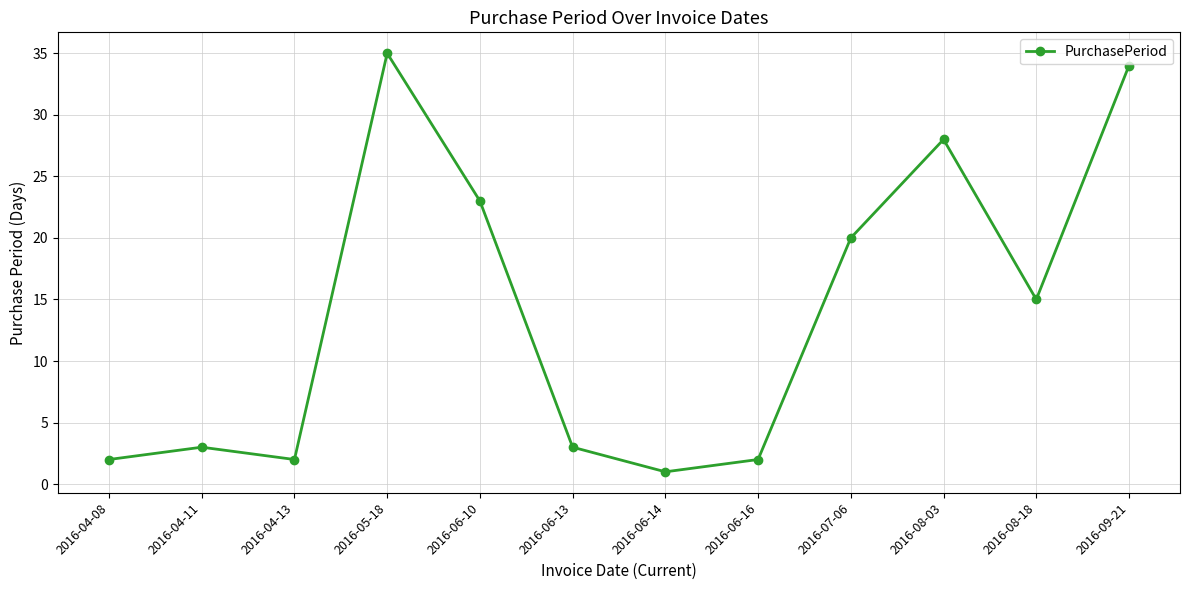

What is the sum of all values?

168